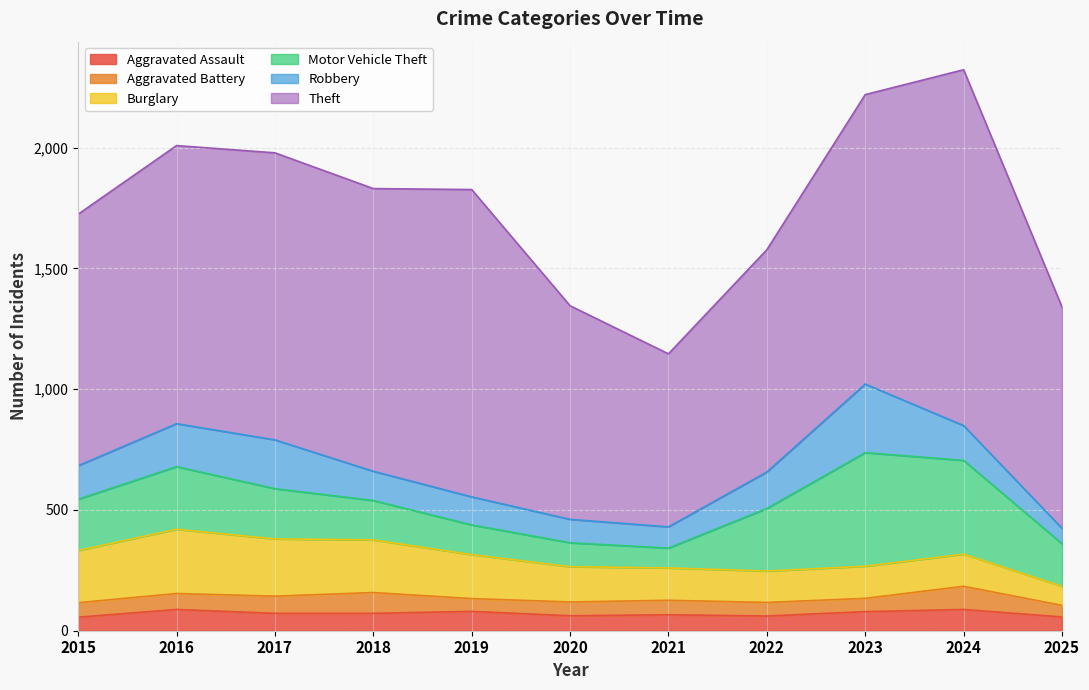

List the series in order of their peak value, highest first.

Theft, Motor Vehicle Theft, Robbery, Burglary, Aggravated Battery, Aggravated Assault